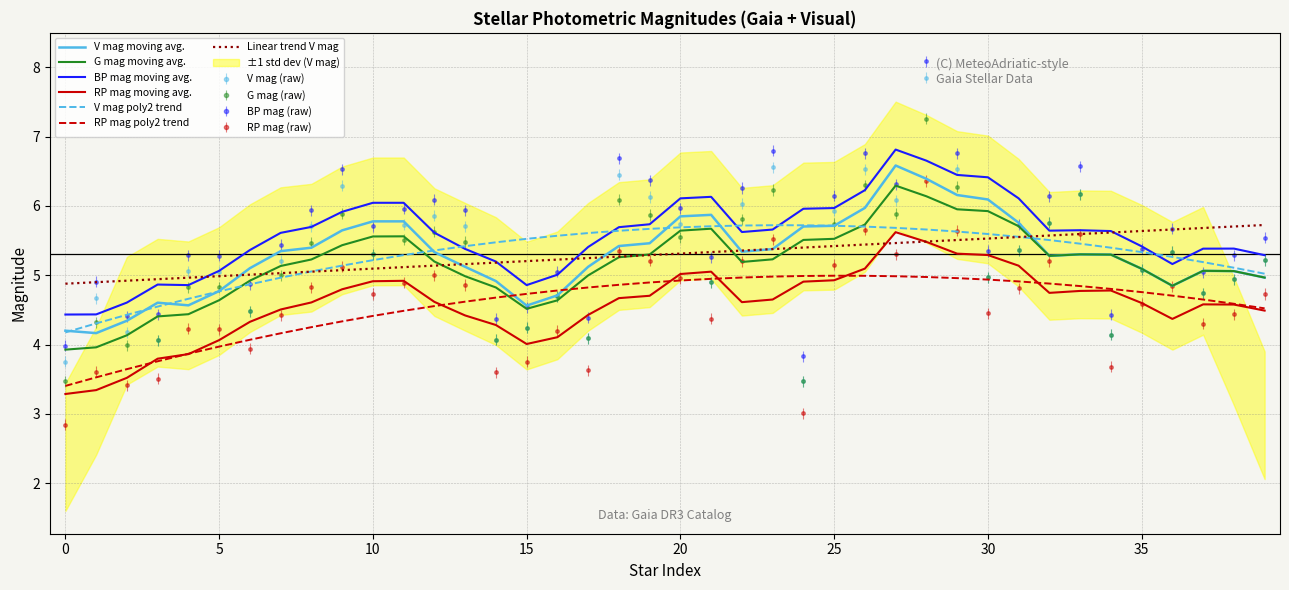

At which label does Phot_RP first exceed 4?

4